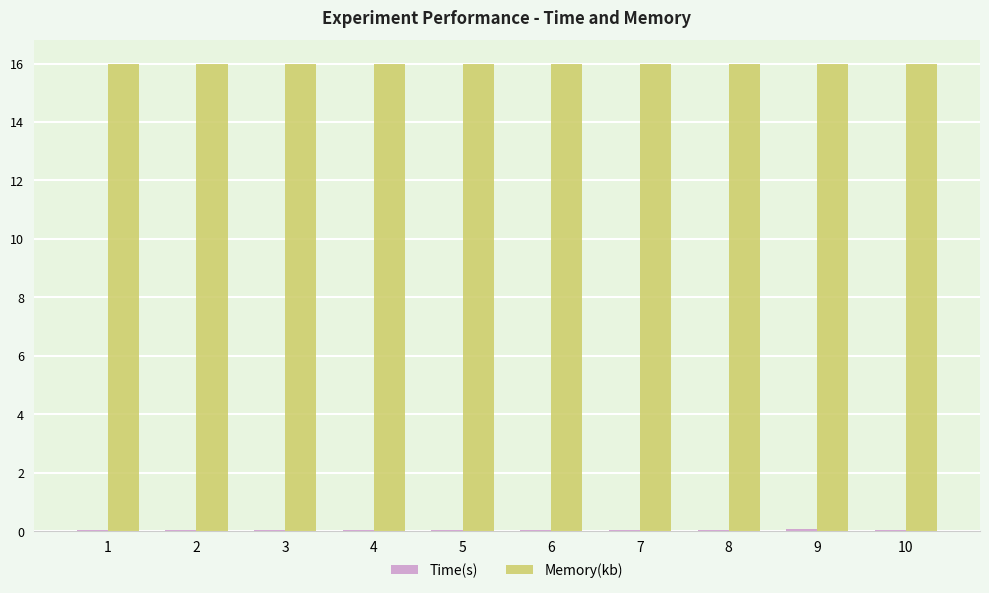

What is the sum of the Memory(kb) values at 3 and 9?

32.0